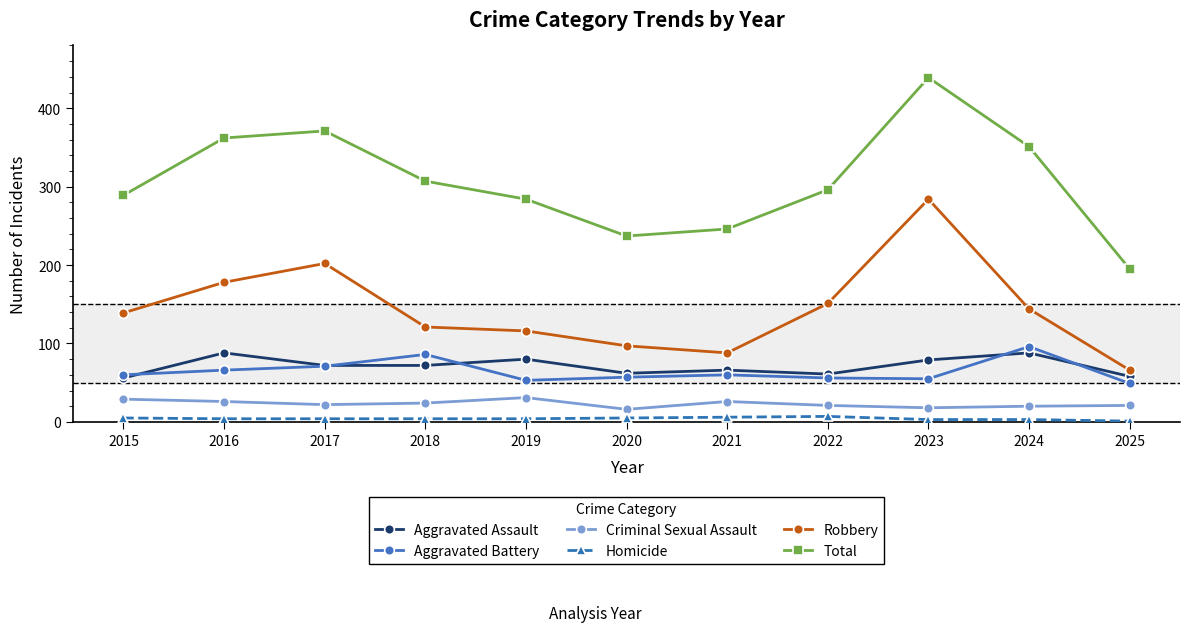

How many Homicide values are between 3 and 5?

8